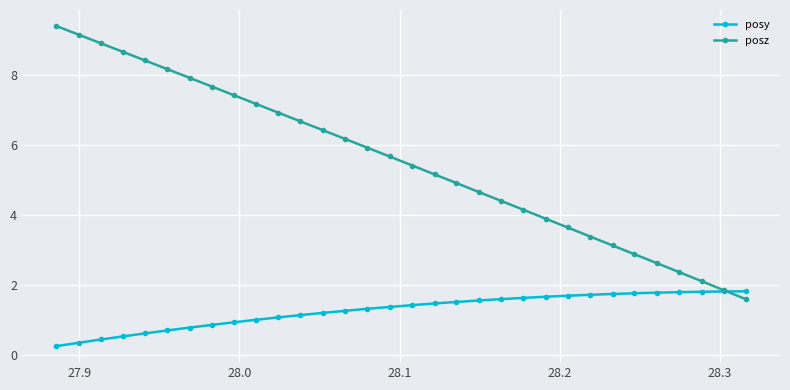

What is the value of the posz point at the 29th from the left?

2.4